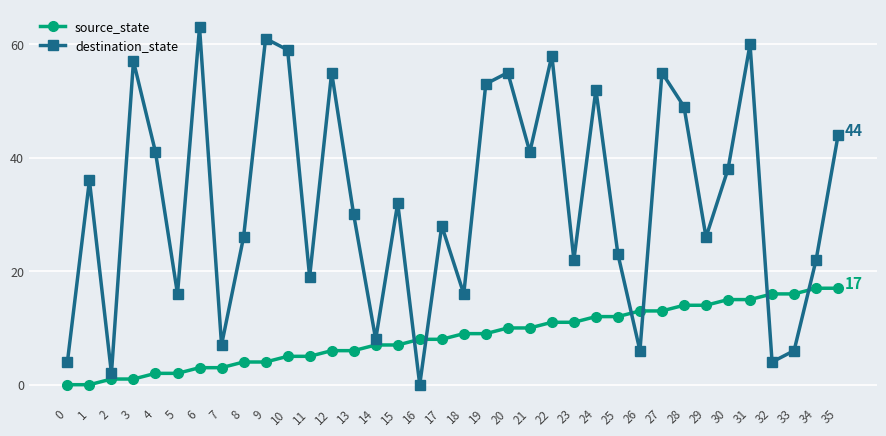

At which category is the sum across all series the highest?

31